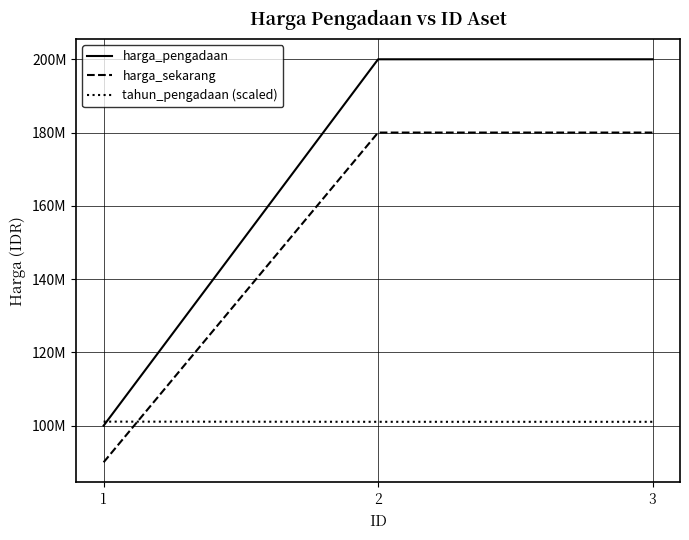

How many harga_sekarang values are between 90000000 and 180000000?

3